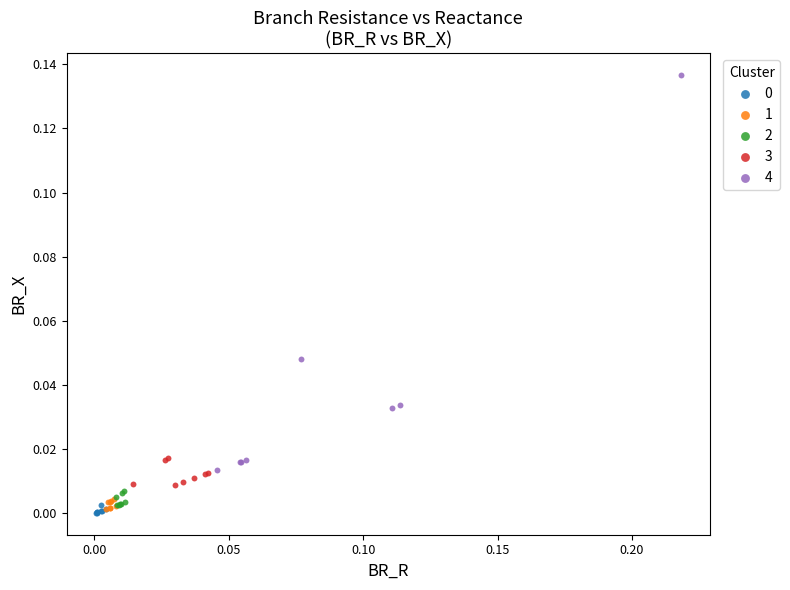

Which series contains the highest Y value?

4